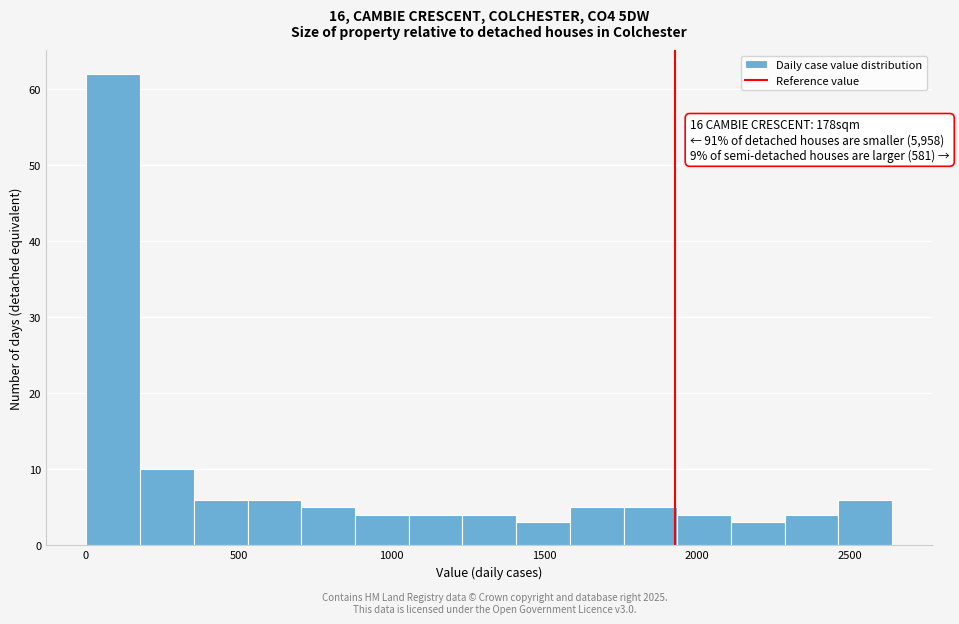

Read against the x-axis, roughly where is the centre of the tallest bar?

100